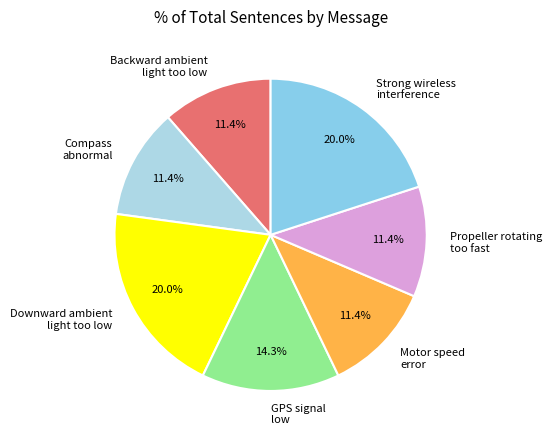

Approximately how many times larger is the value at Compass abnormal compared to Backward ambient light too low?

1.0